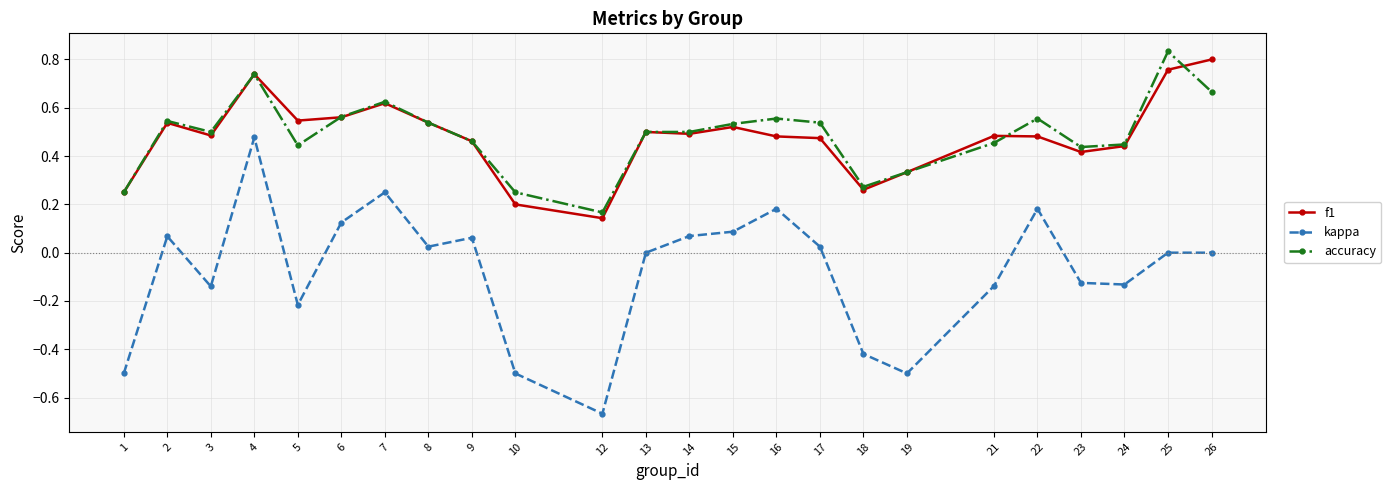

At which category does accuracy reach its first local peak?

2